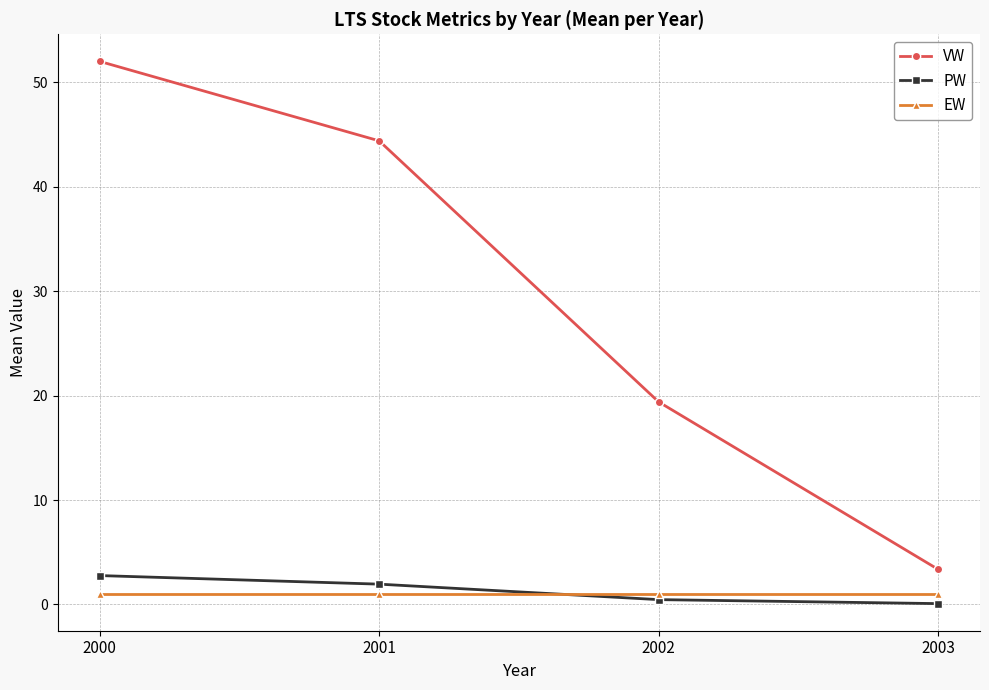

Does the chart display data point markers on the line(s)?

Yes